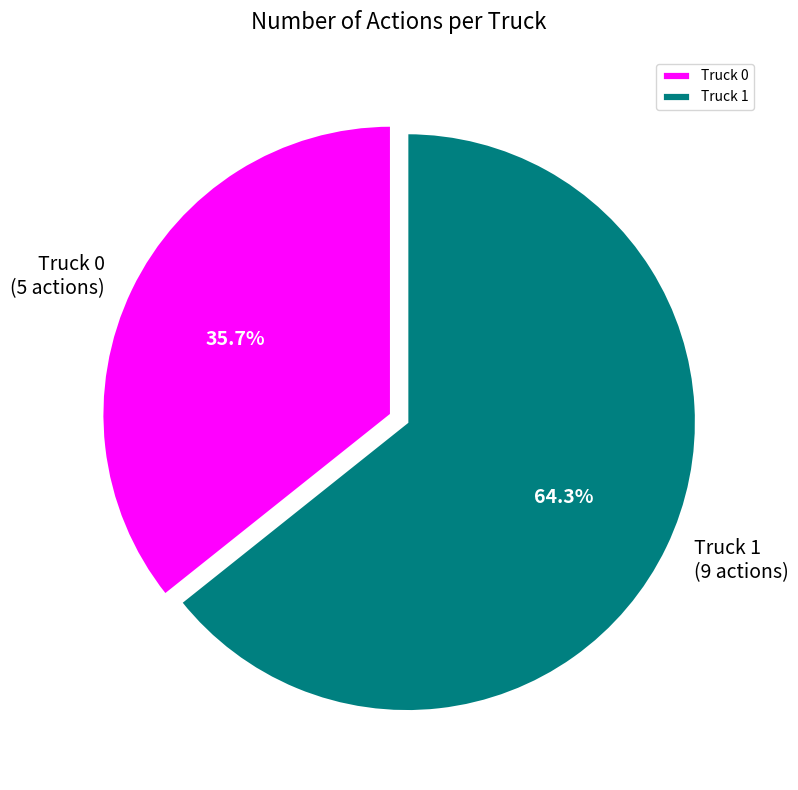

Rank the categories by value from highest to lowest.

Truck 1, Truck 0